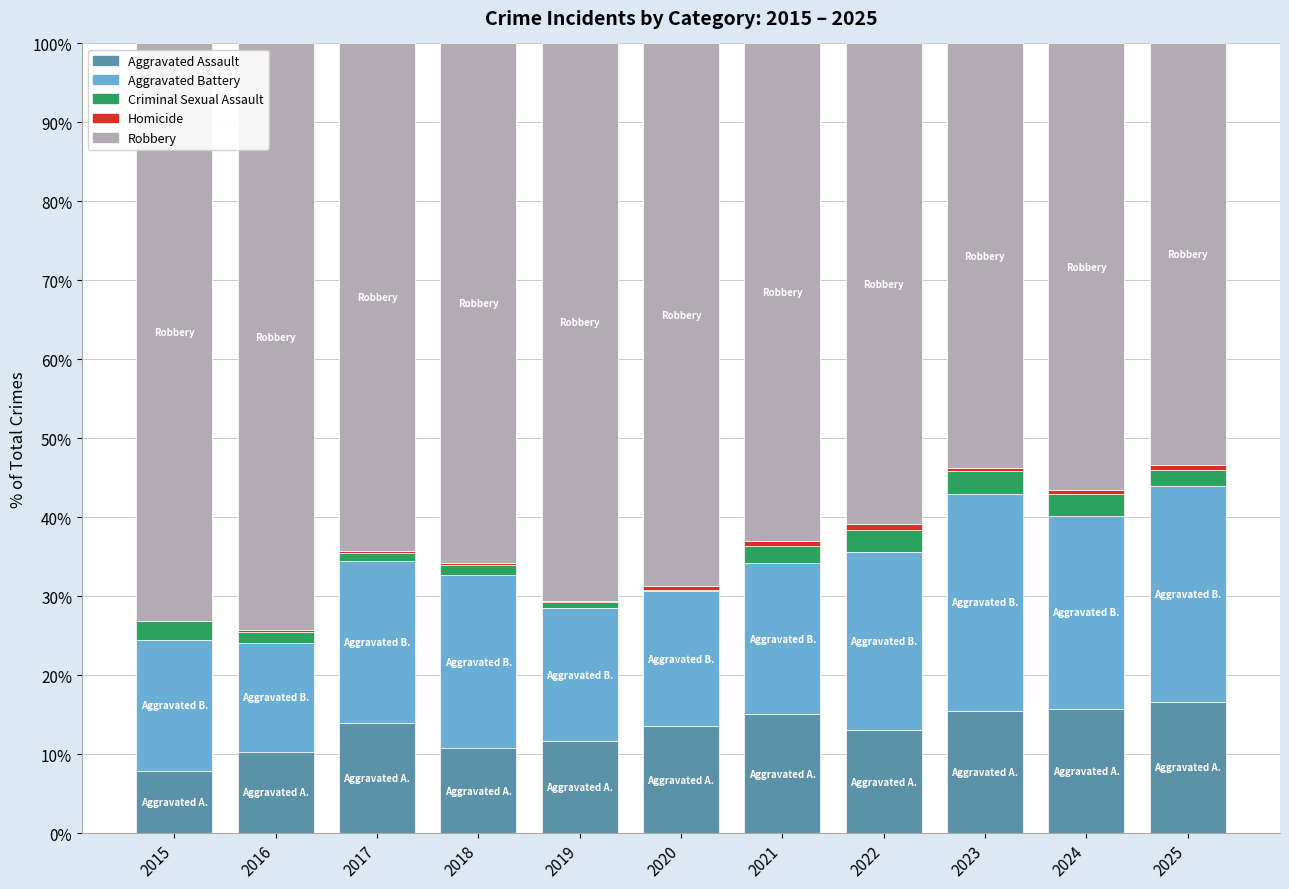

Which series has the largest total across all categories?

Robbery